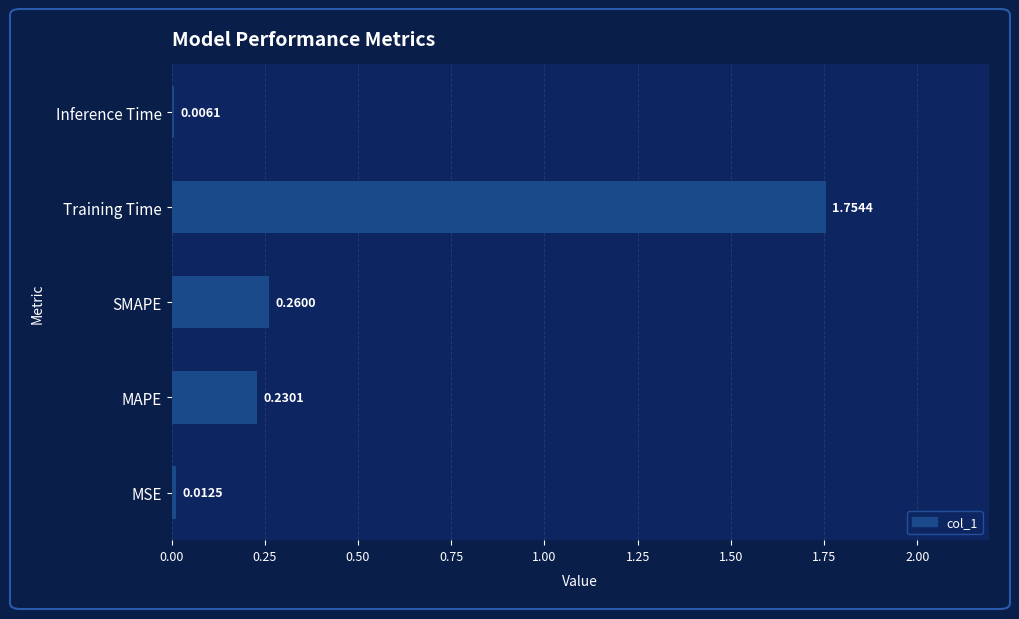

Where is the data nearest to the value 0?

Inference Time